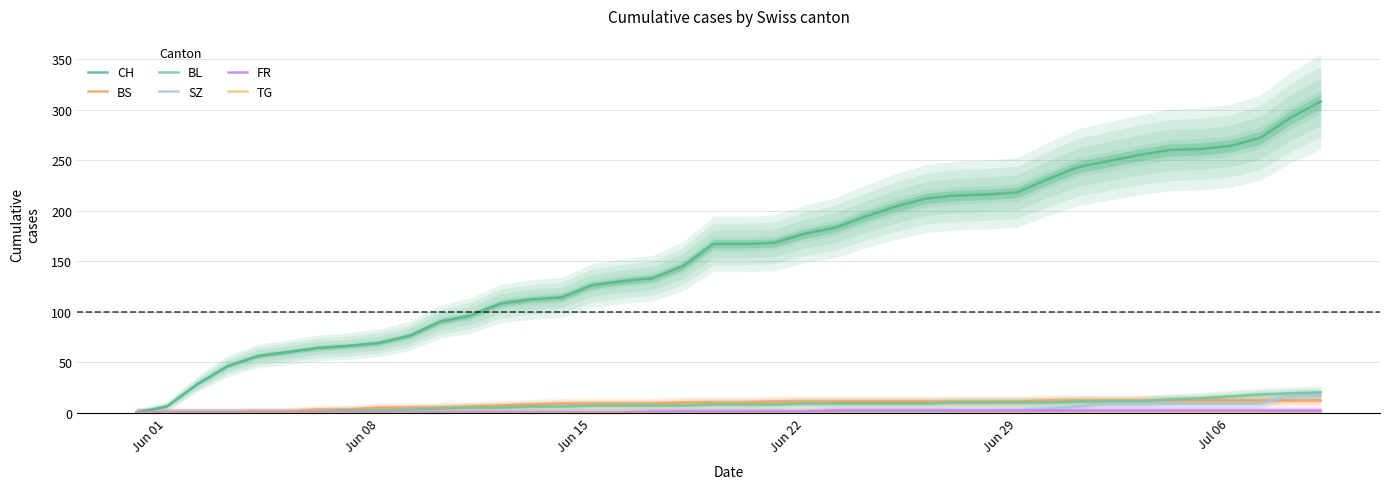

Does the chart have visible grid lines?

Yes